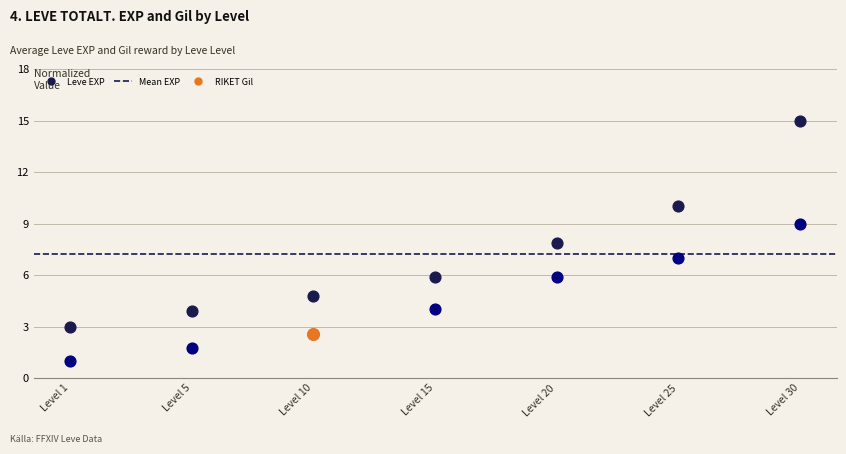

What is the total value across all series at Level 1?

4.0